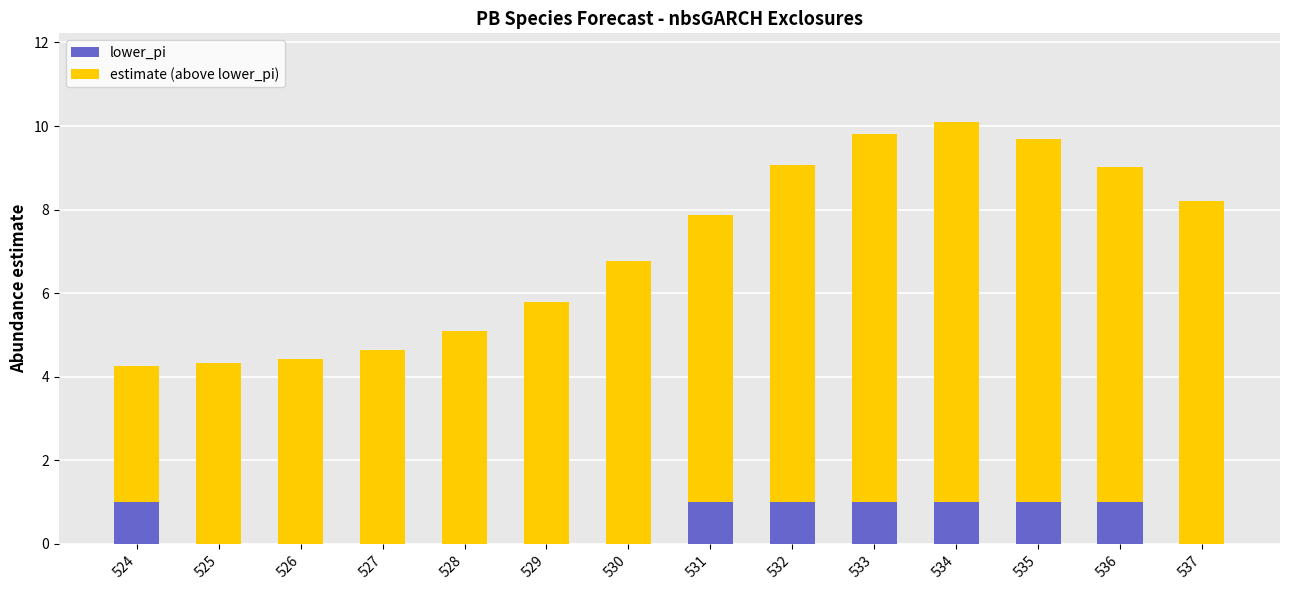

What is the highest value of the lower_pi series?

1.0